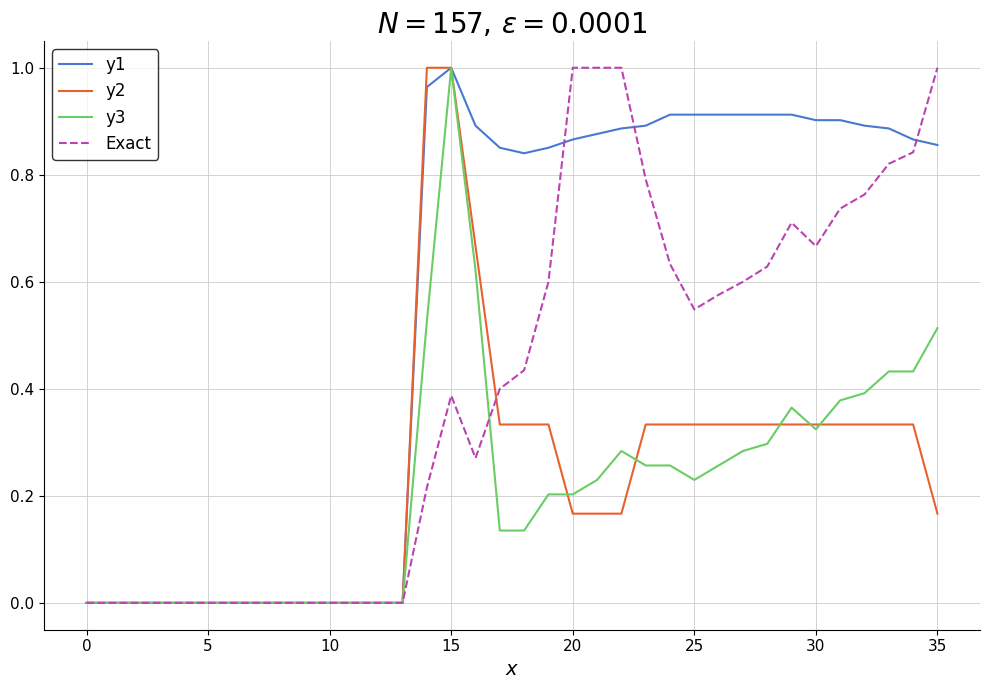

Does the chart have visible grid lines?

Yes